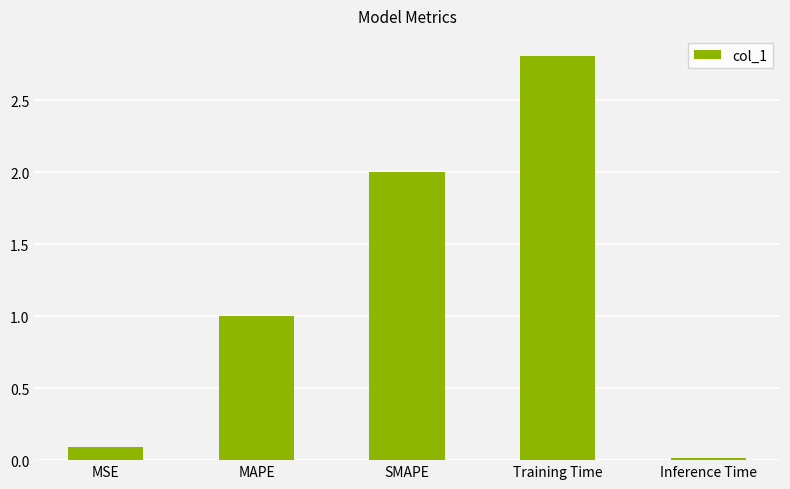

Which has a higher value, Training Time or SMAPE?

Training Time